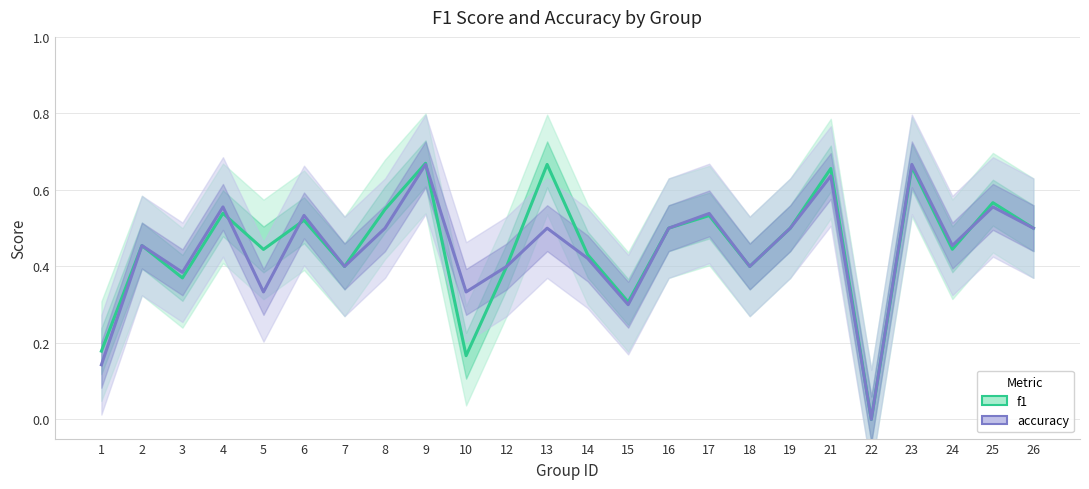

How many times do f1 and accuracy cross each other?

4